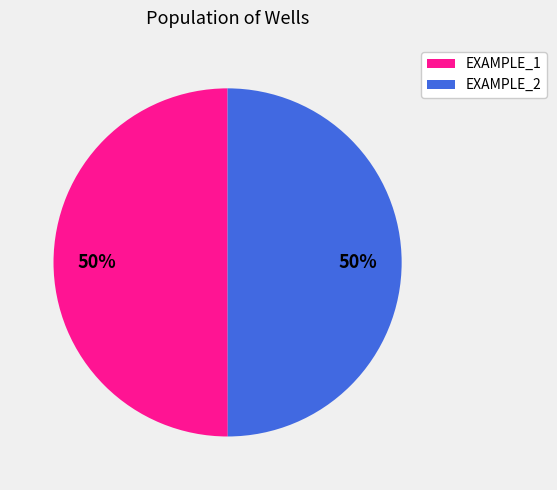

What percentage is the EXAMPLE_1 slice, to the nearest percent?

50%